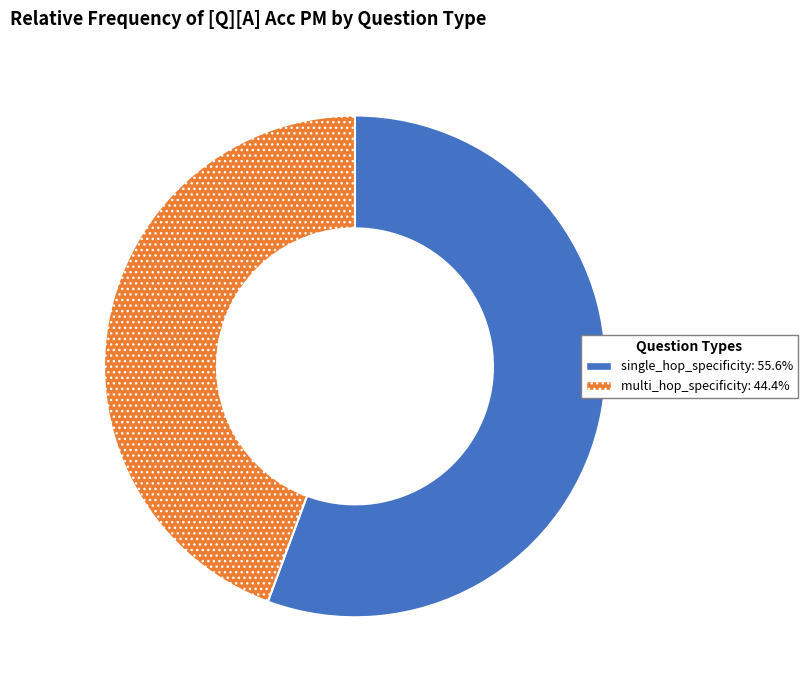

Which slice is the smallest?

multi_hop_specificity